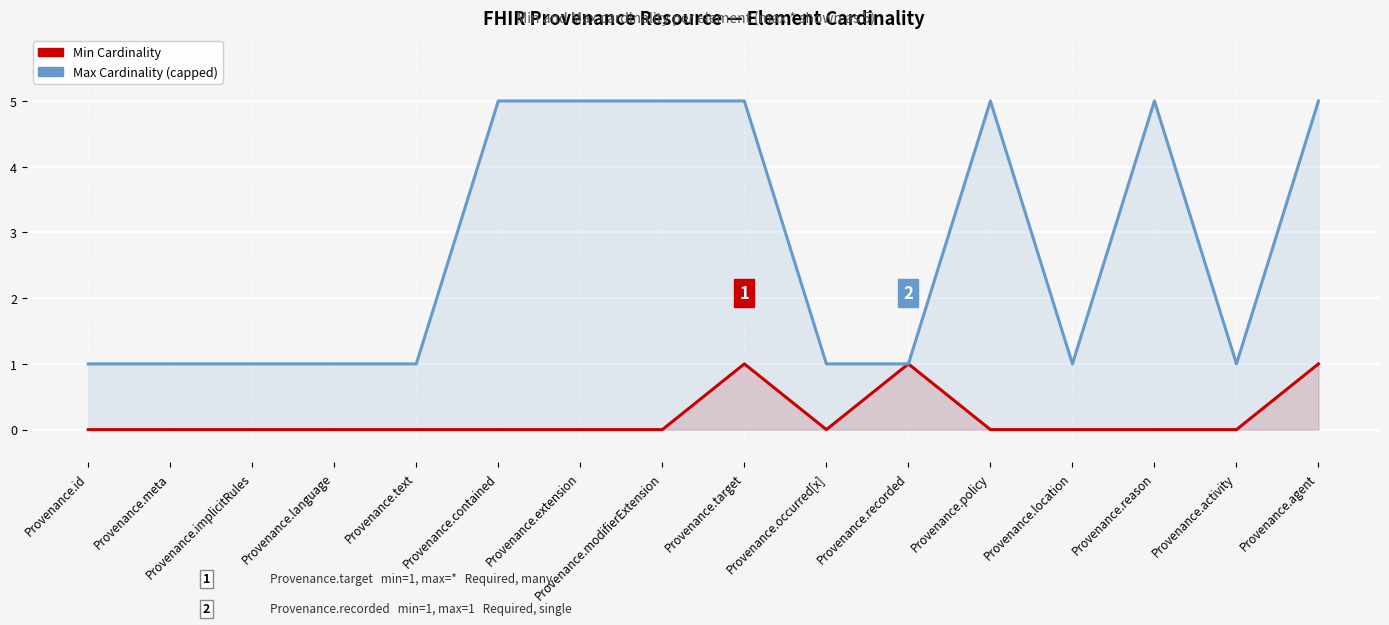

Reading left to right, what are all the values shown in this chart?

Min Cardinality: 0	0	0	0	0	0	0	0	1	0	1	0	0	0	0	1
Max Cardinality (capped): 1	1	1	1	1	5	5	5	5	1	1	5	1	5	1	5